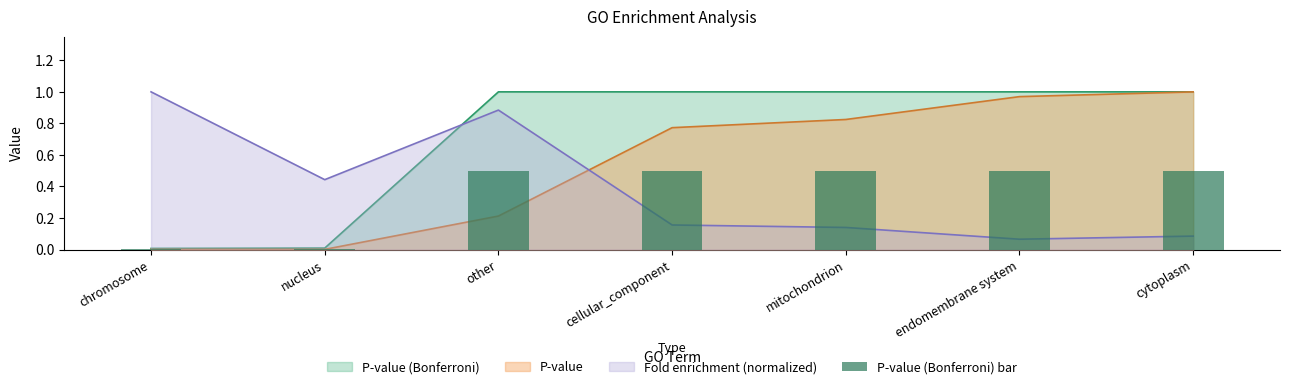

How many data points does each series have?

7